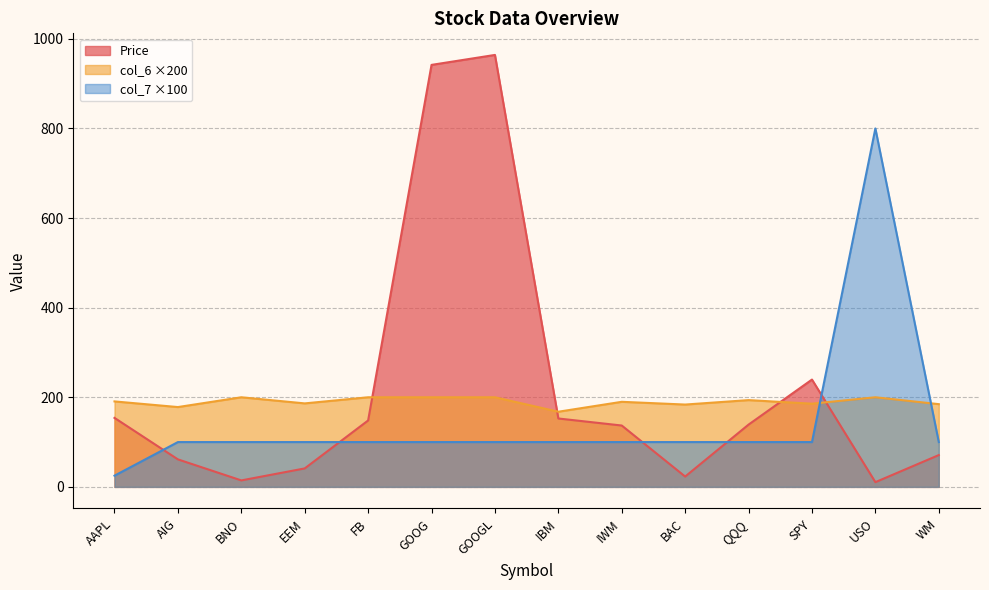

The col_7 series shows 100.0 at QQQ. True or false?

True